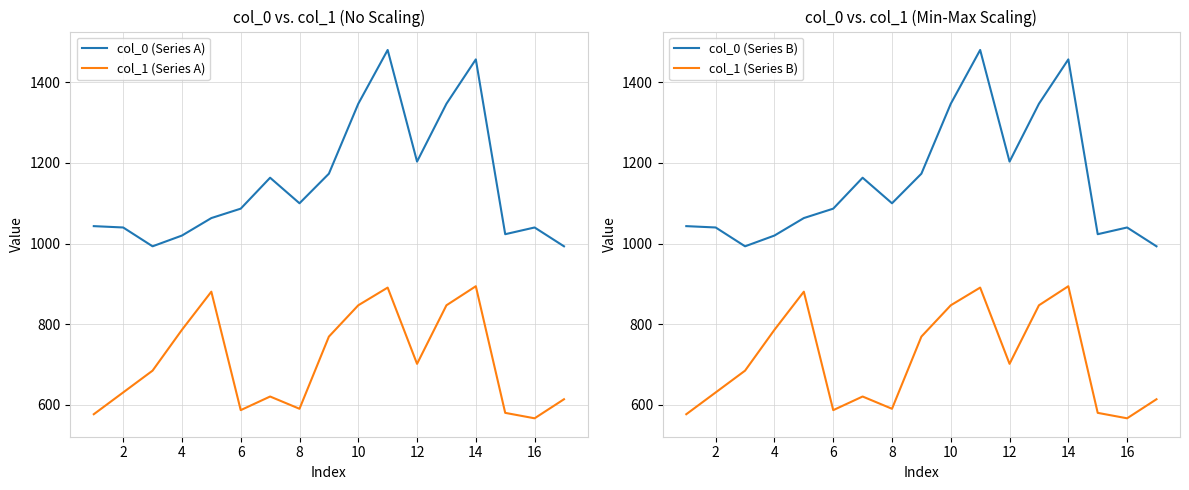

The col_1 (Series A) series shows 1344.6 at 12. True or false?

False